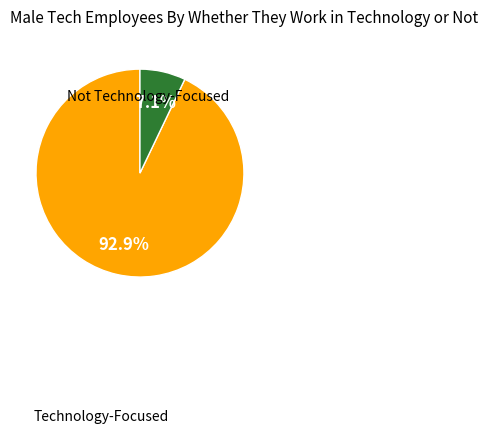

Is there any slice that represents more than half of the pie?

Yes